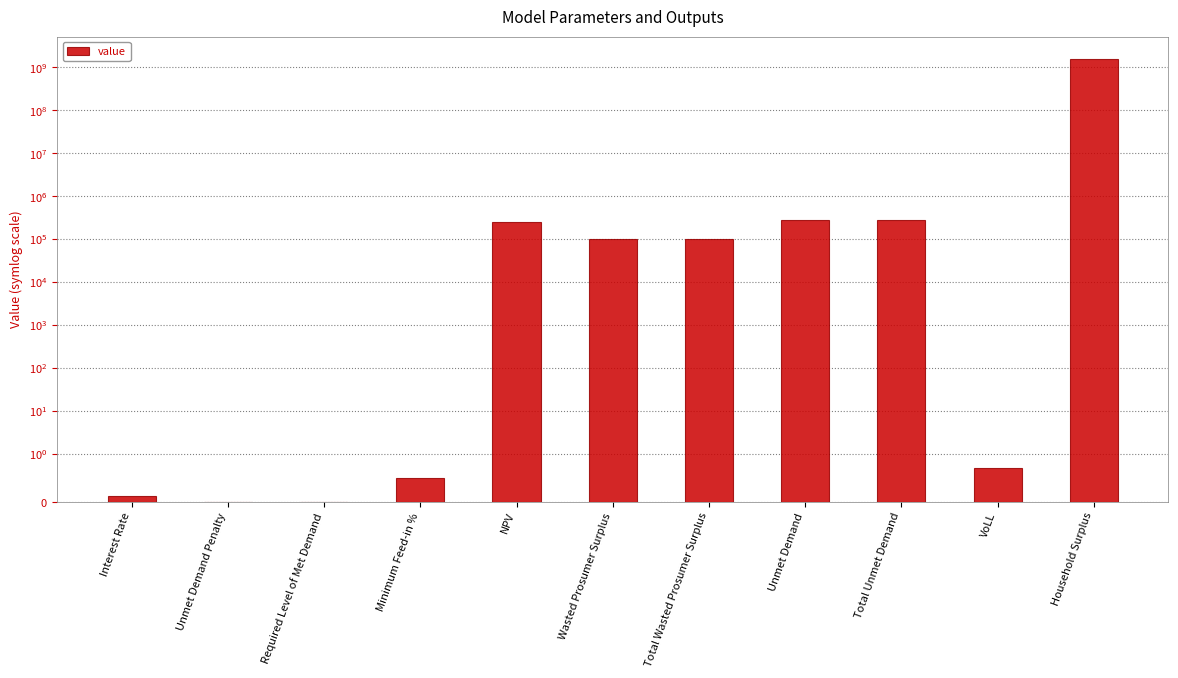

Does the chart contain any negative values?

No